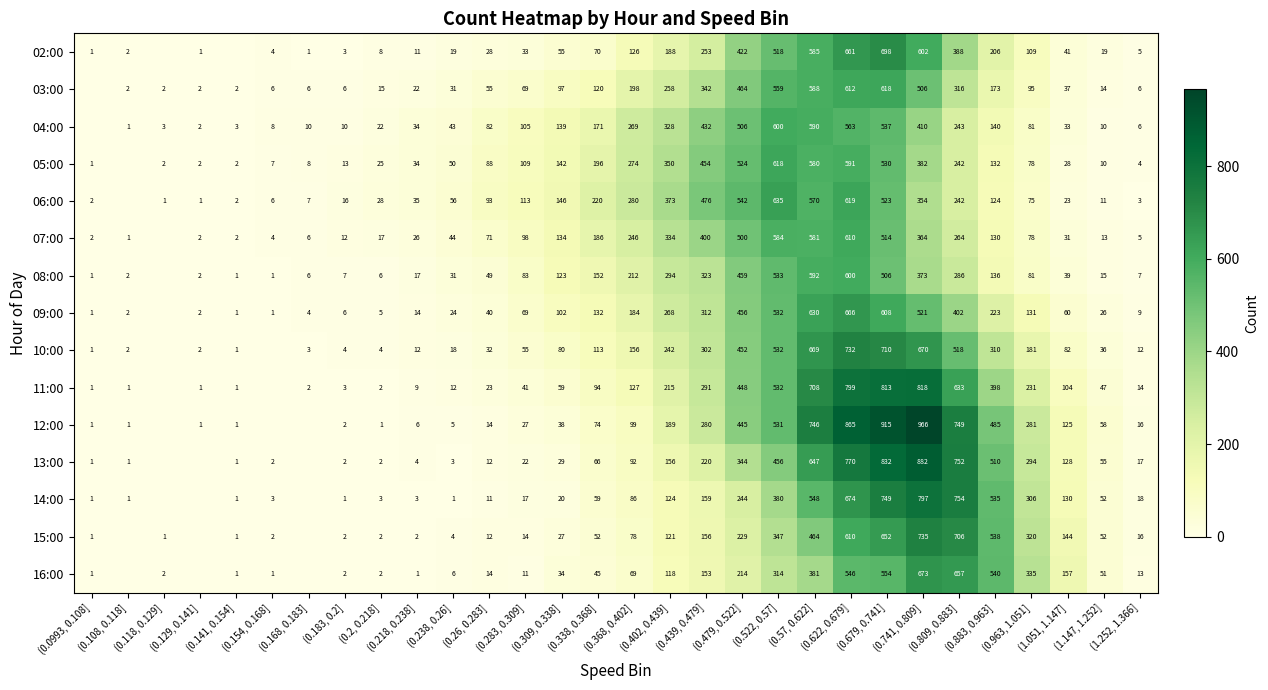

What is the spread (max minus min) of values at (1.147, 1.252]?

48